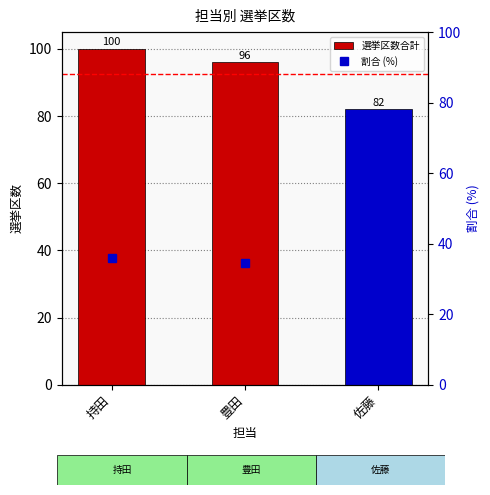

Reading right to left, extract all data points from this chart.

選挙区数合計: 佐藤=82.0	豊田=96.0	持田=100.0
割合 (%): 佐藤=29.5	豊田=34.5	持田=36.0